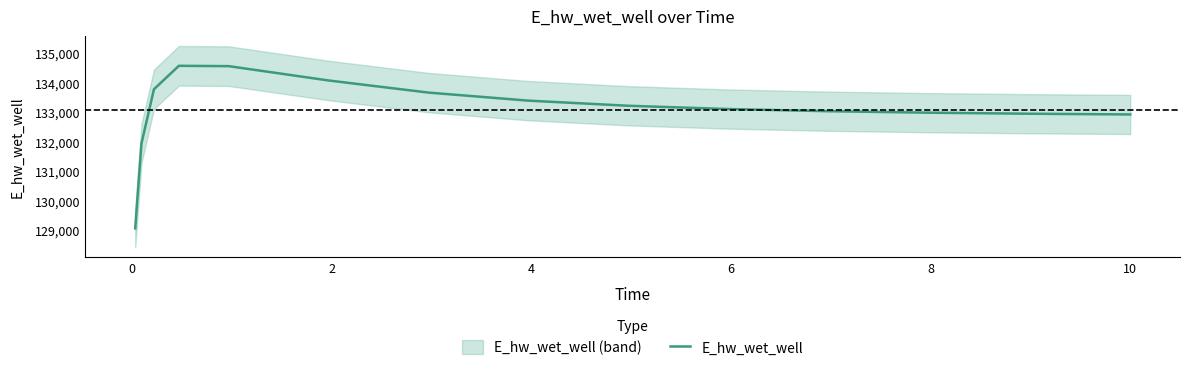

Does the chart display data point markers on the line(s)?

No